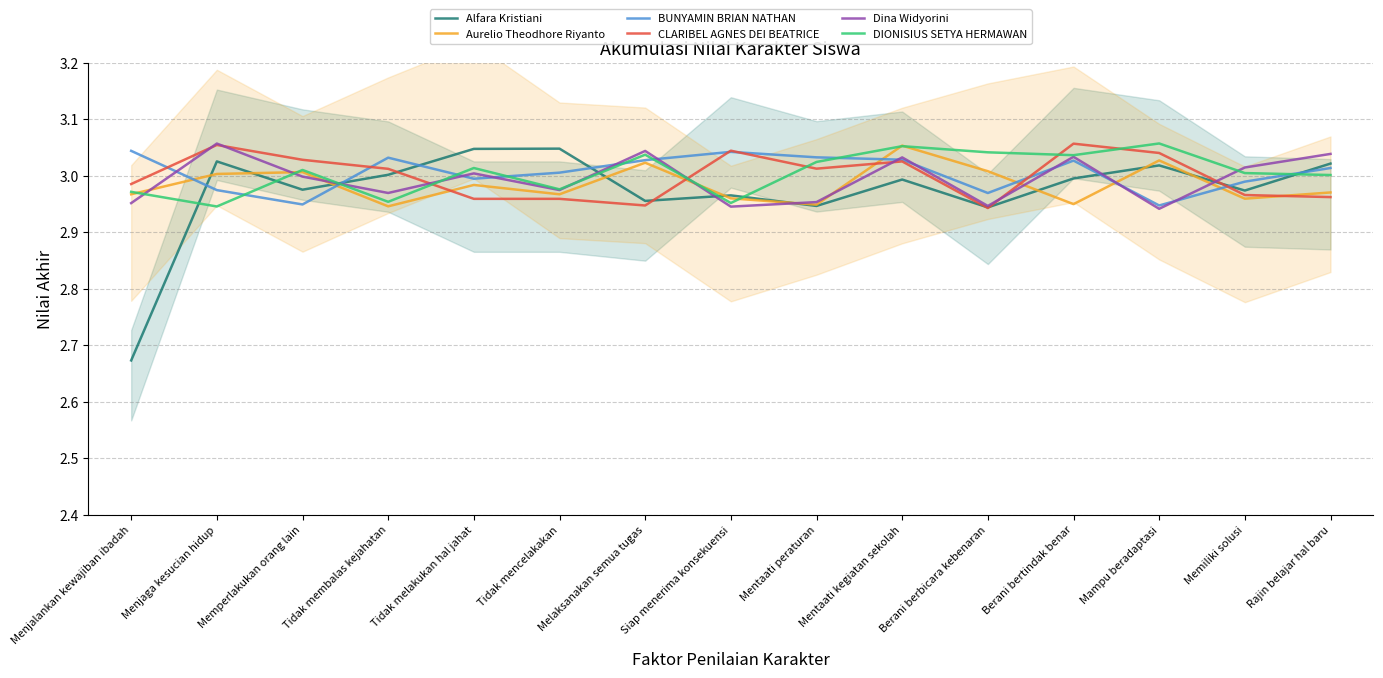

Does the chart have visible grid lines?

Yes